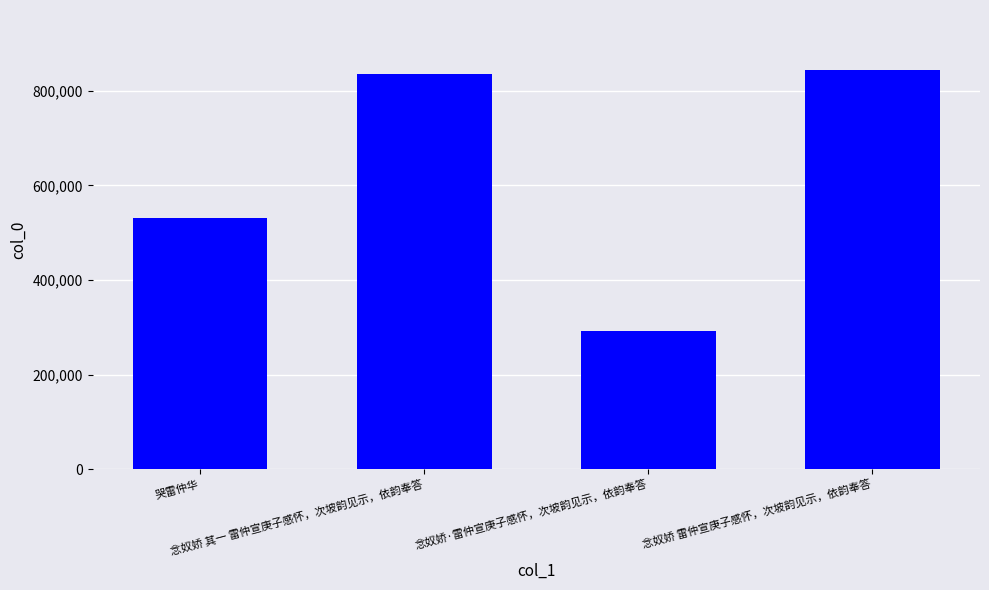

What is the minimum value shown in the chart?

292168